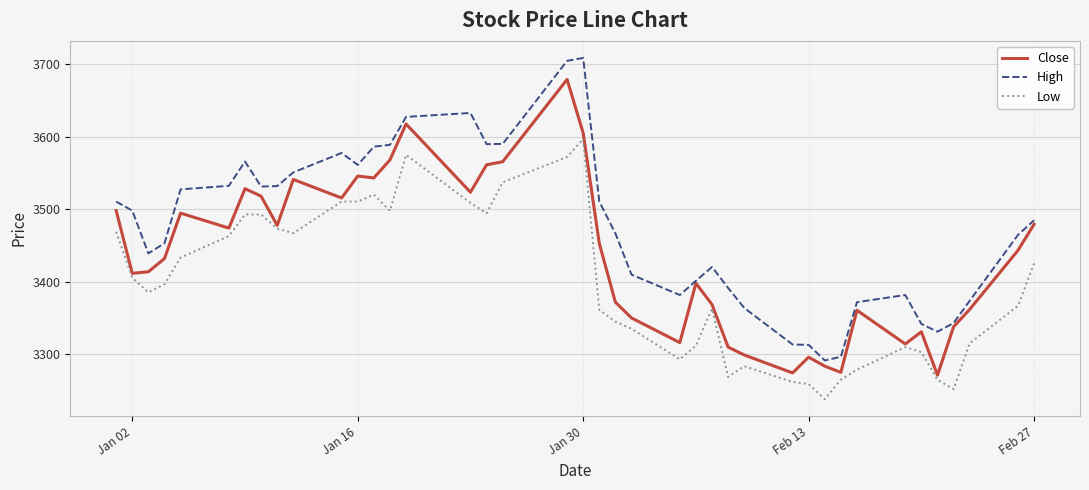

What is the minimum value shown in the chart?

3237.6